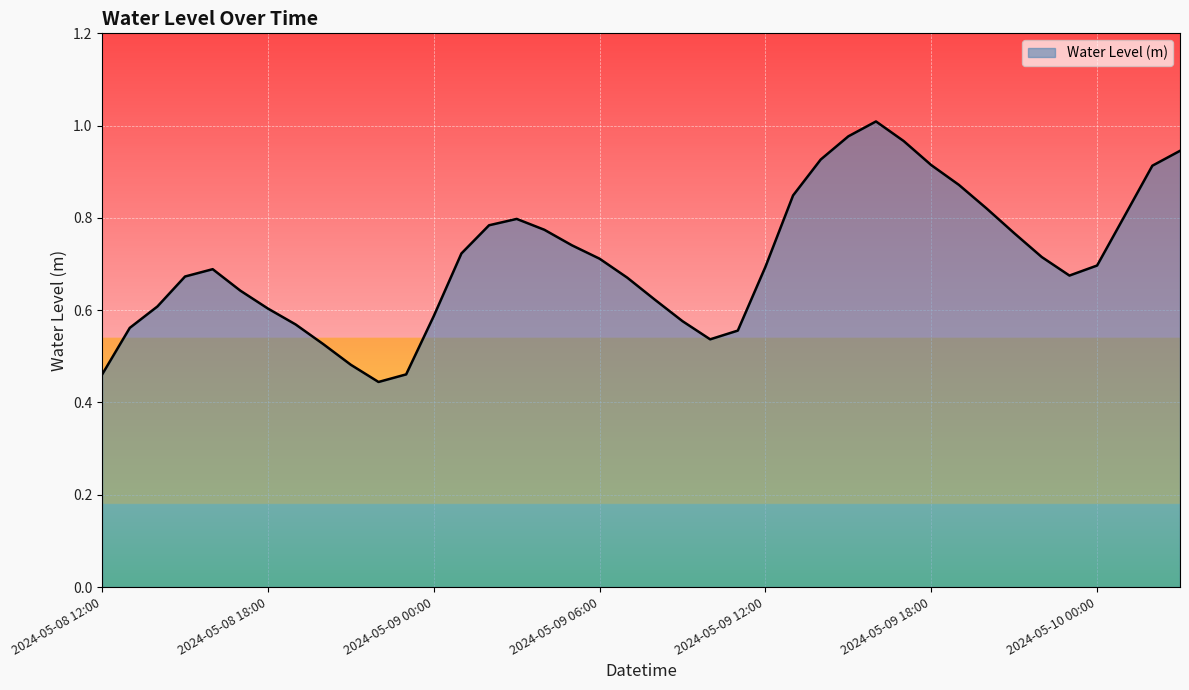

What is the average value?

0.7